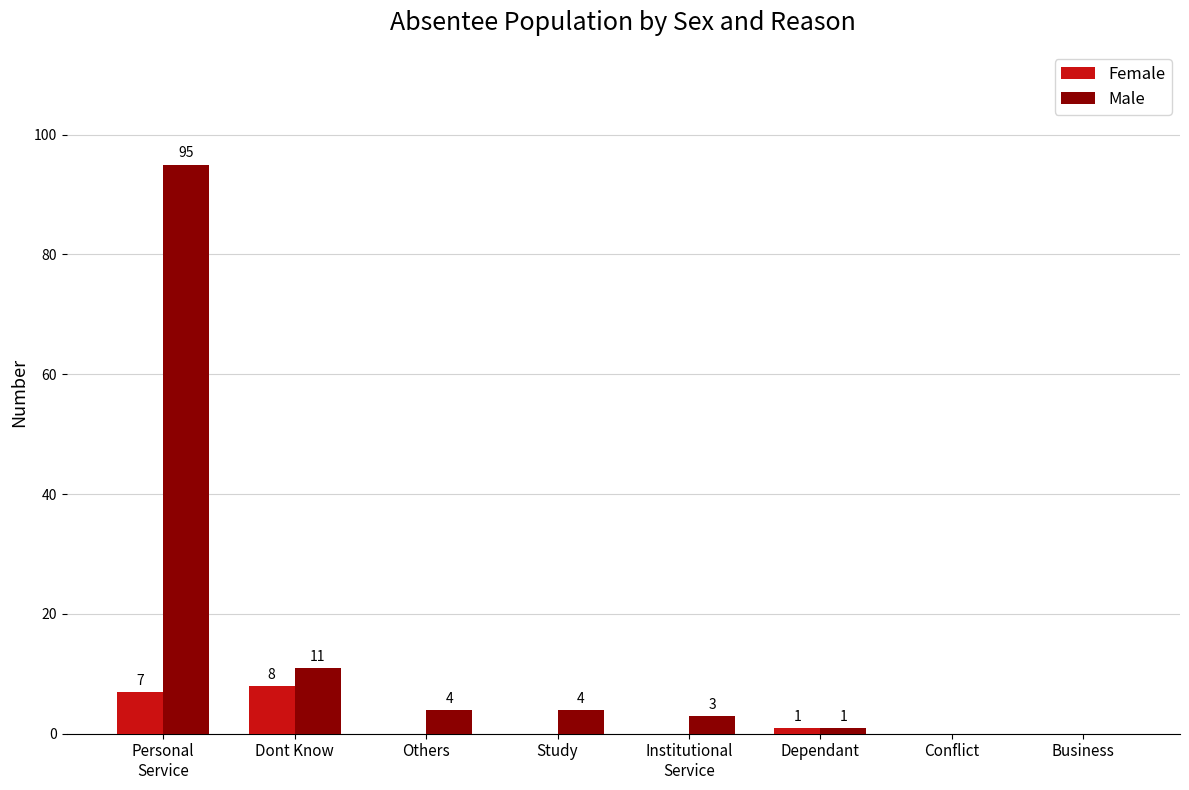

How many groups of bars are there?

8